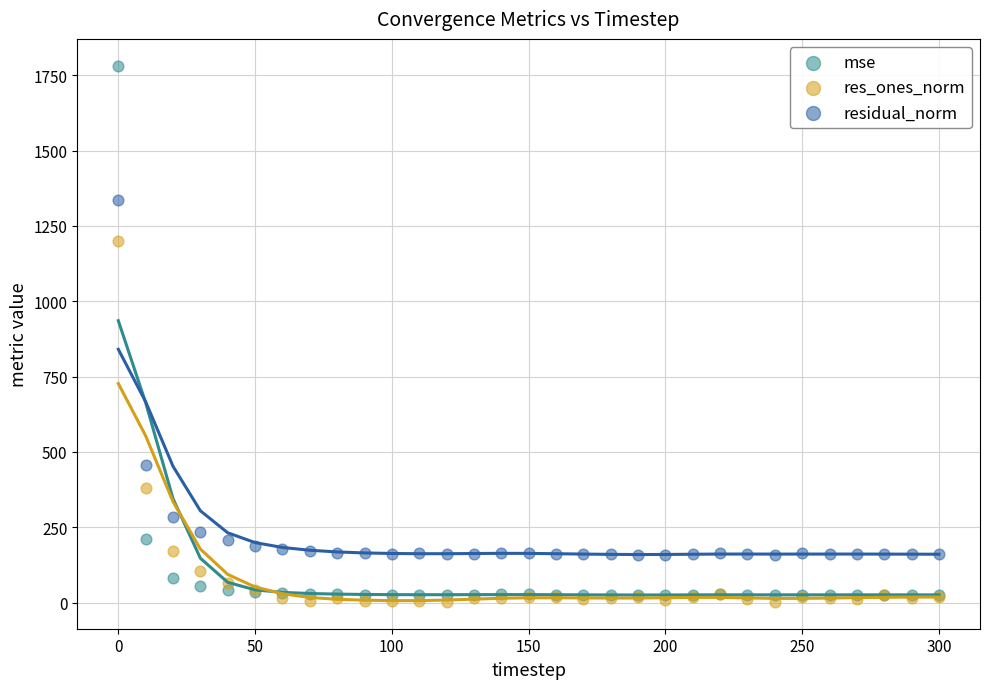

Which series has the largest Y range (max minus min)?

mse